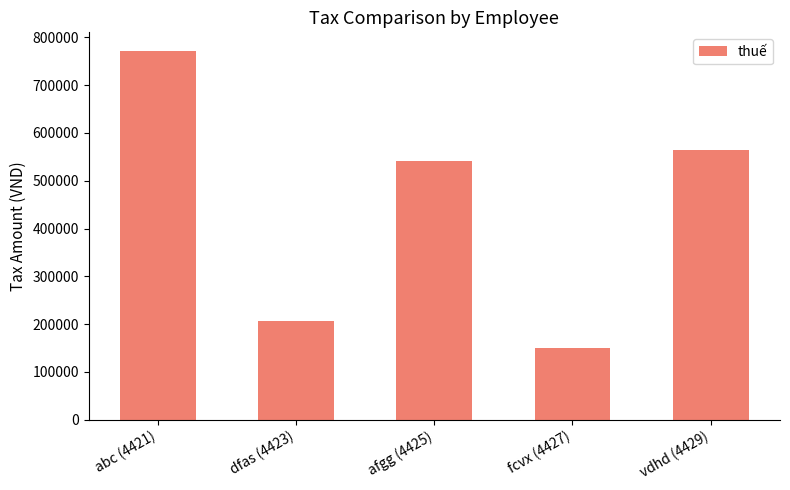

What is the difference between the maximum and minimum values?

622022